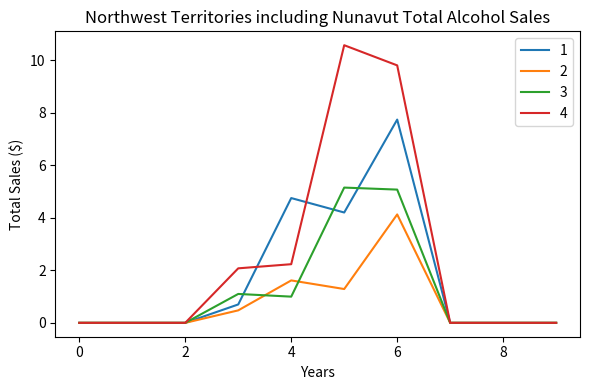

What is the greatest value displayed?

10.6